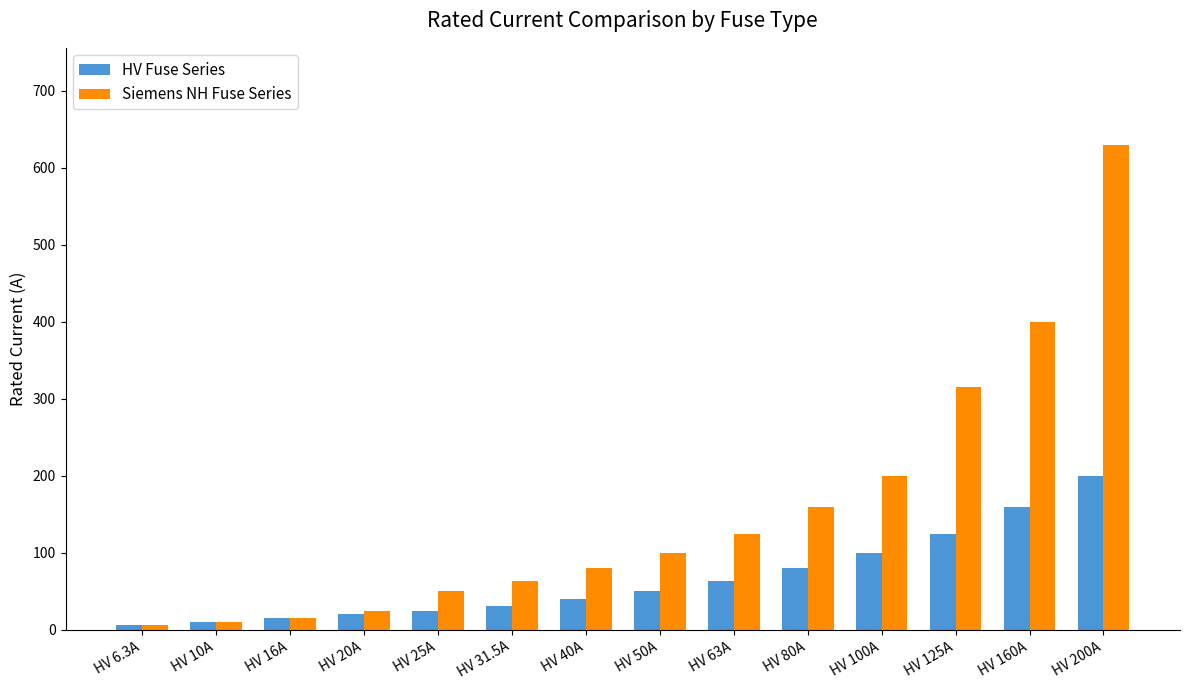

What is the difference between the maximum and minimum values in the HV Fuse Series series?

193.7